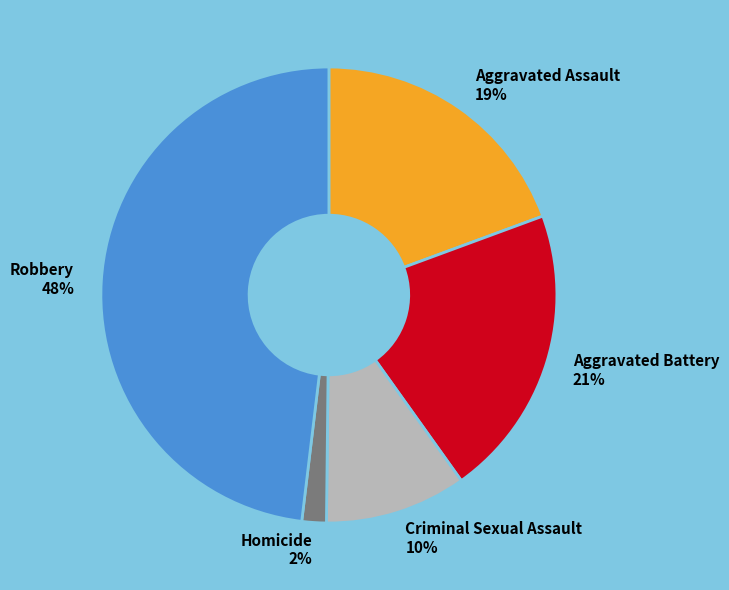

Count the number of slices in the pie.

5